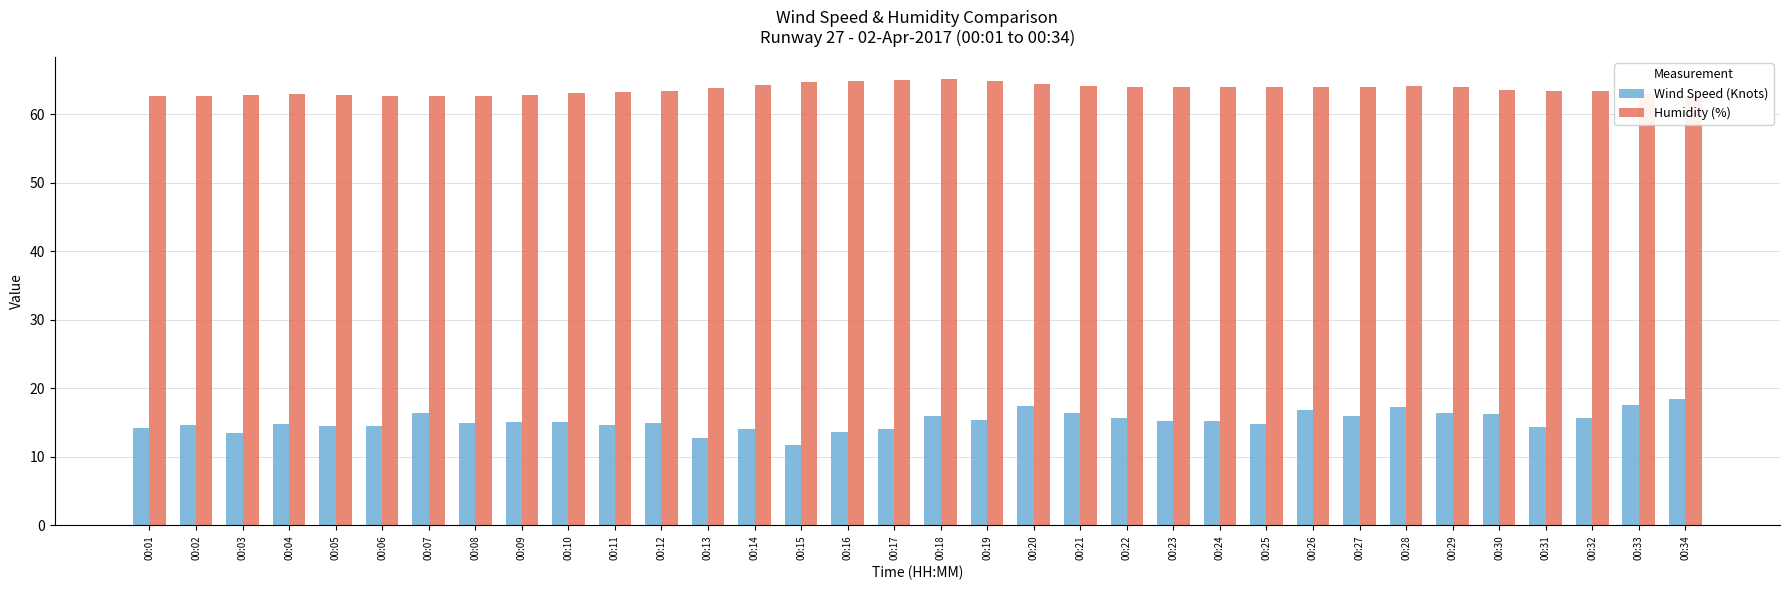

Where is Humidity (%) nearest to the value 63?

00:10